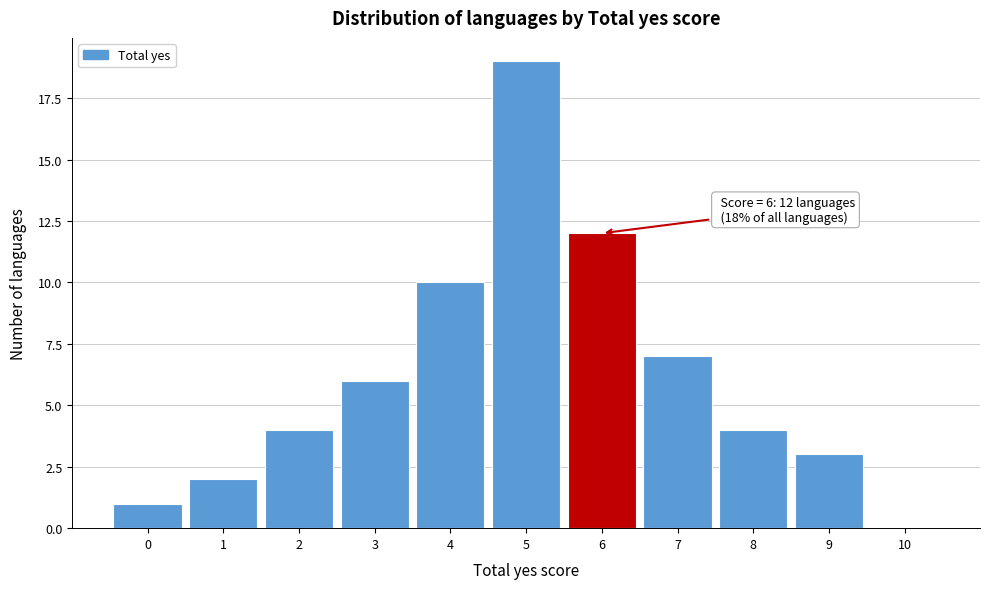

Over which range of the x-axis is the bar tallest?

4.5 to 5.5